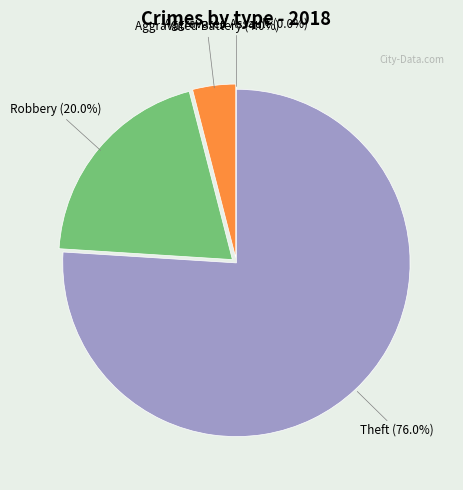

To the nearest percent, what is the combined percentage of Aggravated Battery and Robbery?

24%